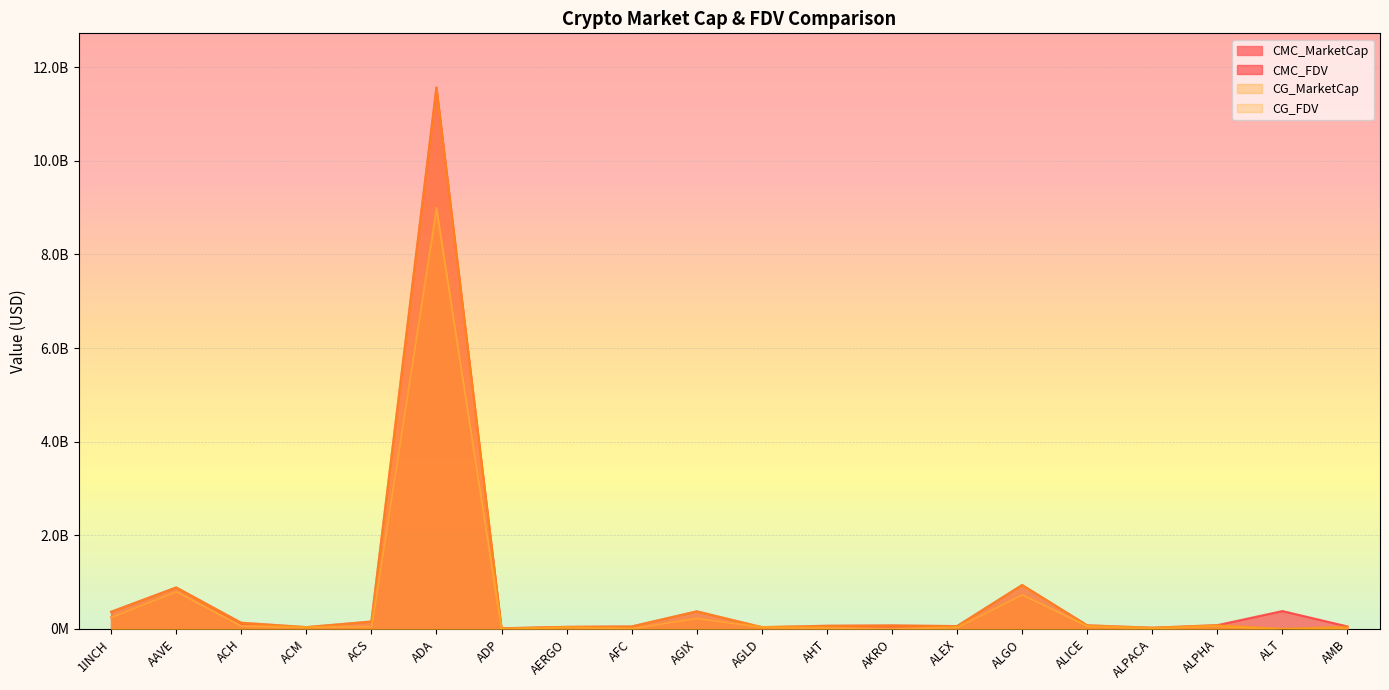

In CMC_MarketCap, how many points are lower than both neighbors (excluding endpoints)?

7